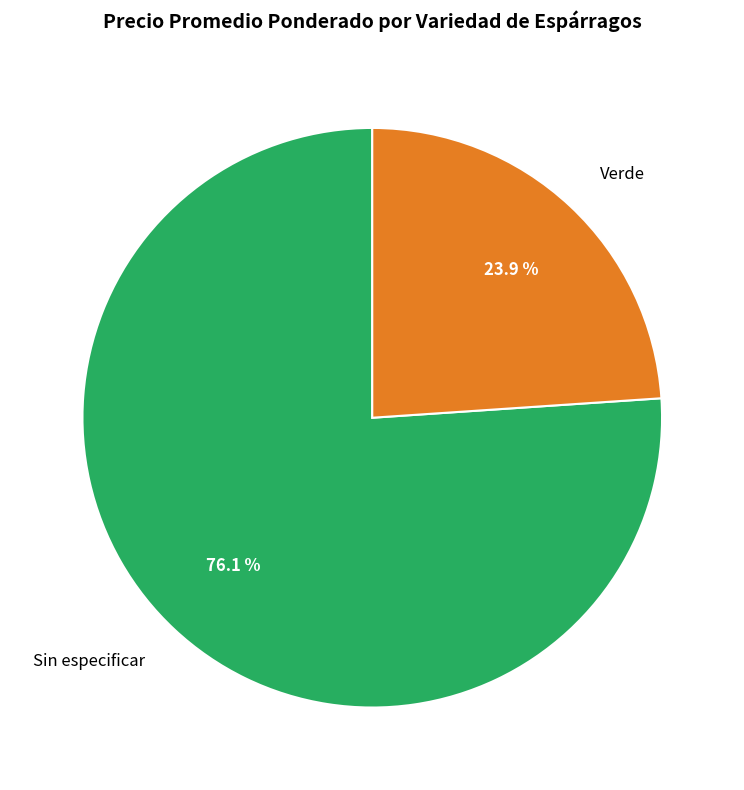

How much of the chart is everything except Sin especificar?

23.9%